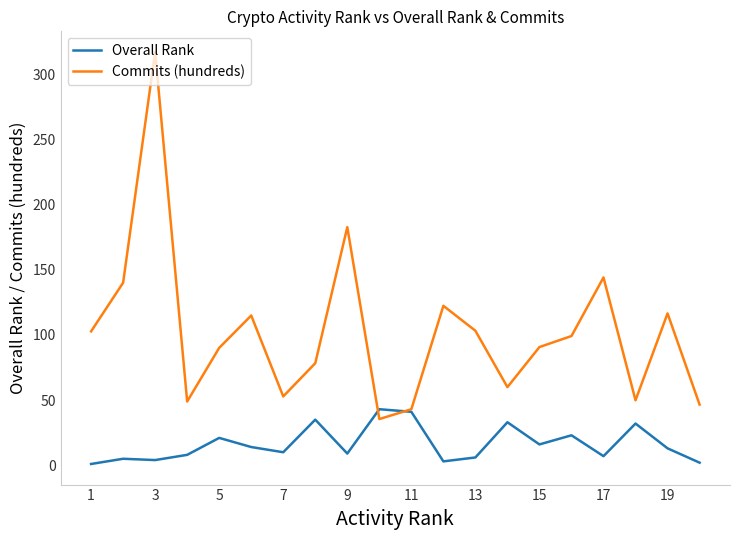

How many lines are shown in the chart?

2